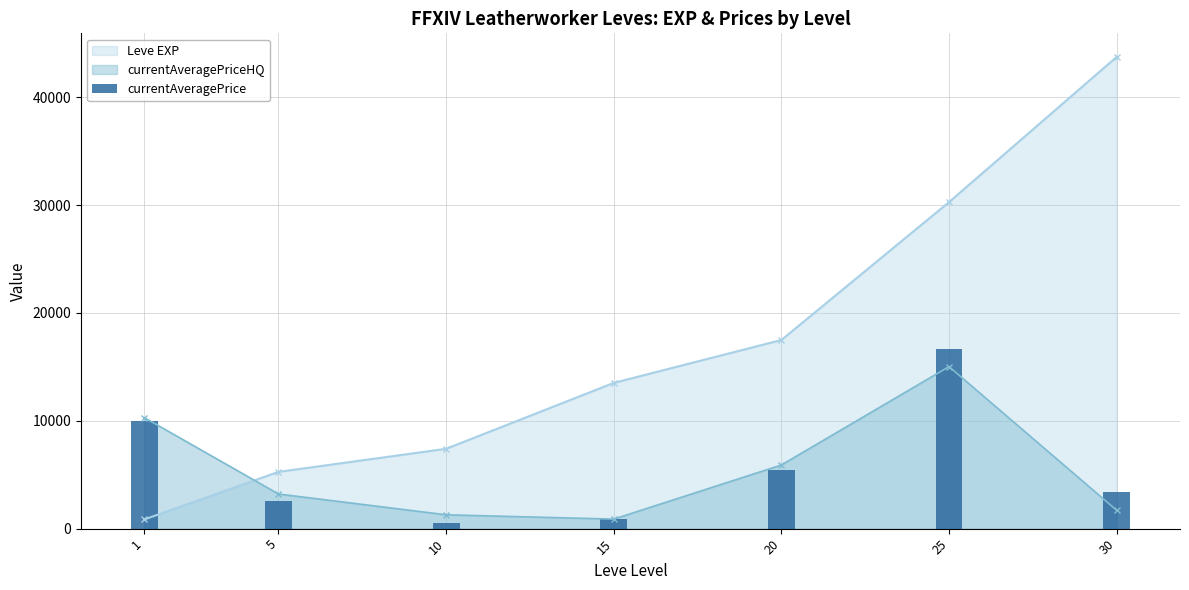

Reading left to right, what are all the values shown in this chart?

1=10024.0	5=2520.0	10=566.5	15=887.2	20=5407.7	25=16684.0	30=3381.5